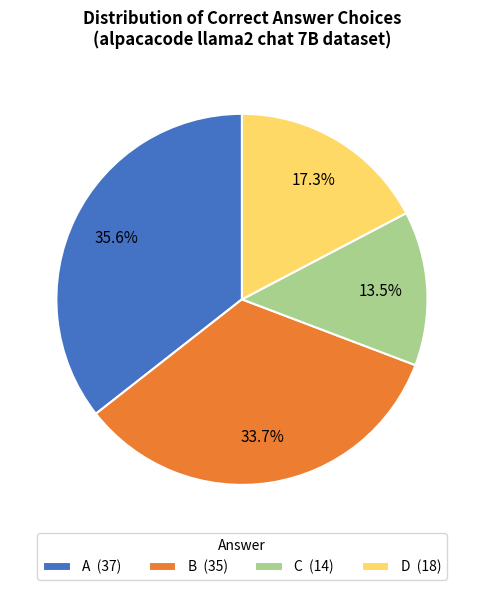

How much of the chart is everything except A (37)?

64.4%